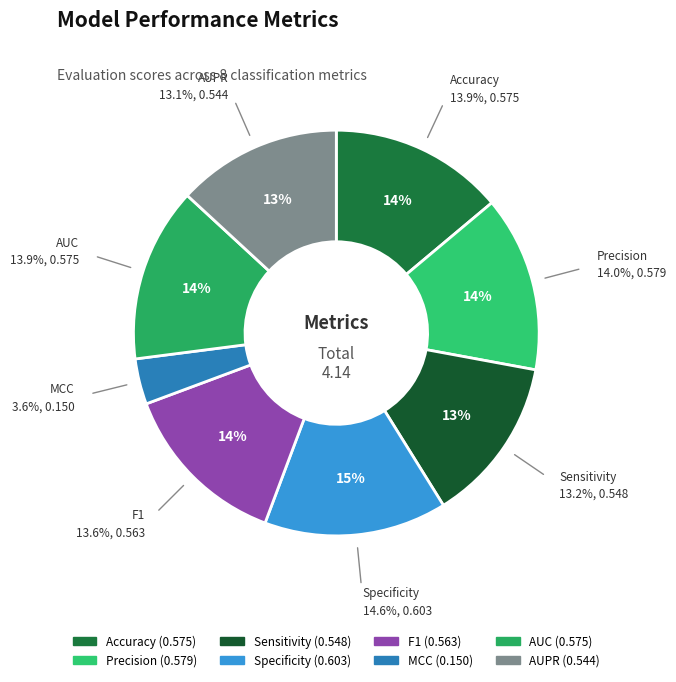

How many slices are in this pie chart?

8